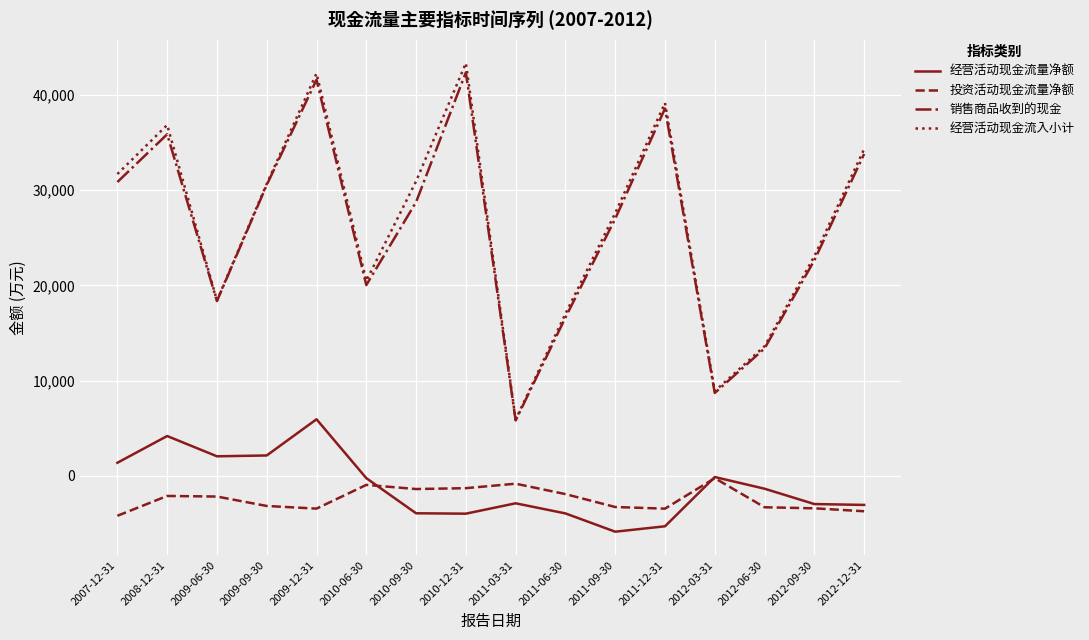

Which category has the lowest value in the 投资活动现金流量净额 series?

2007-12-31